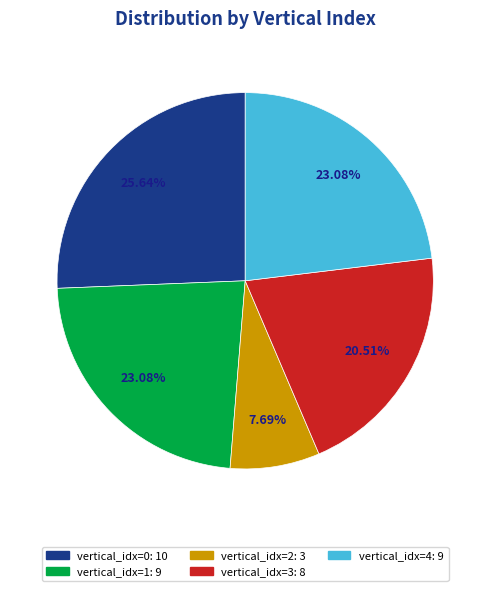

Is there a majority slice in this chart?

No